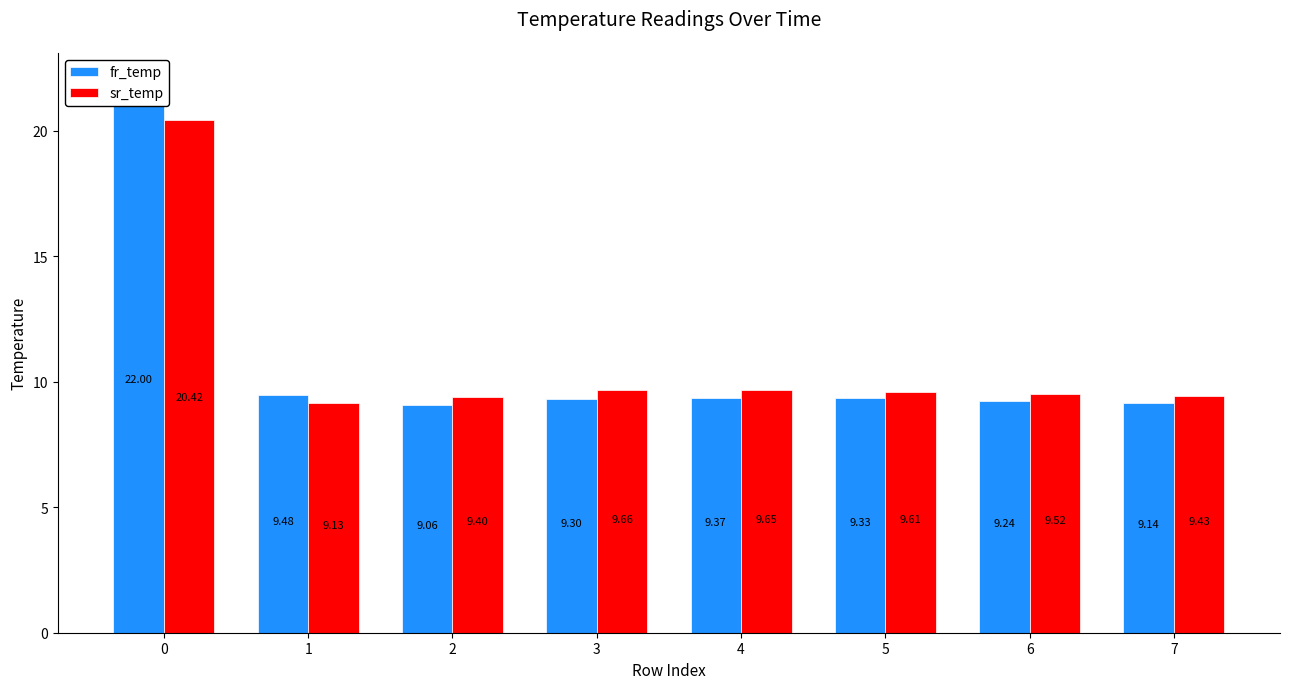

At which label is sr_temp closest to 14?

3